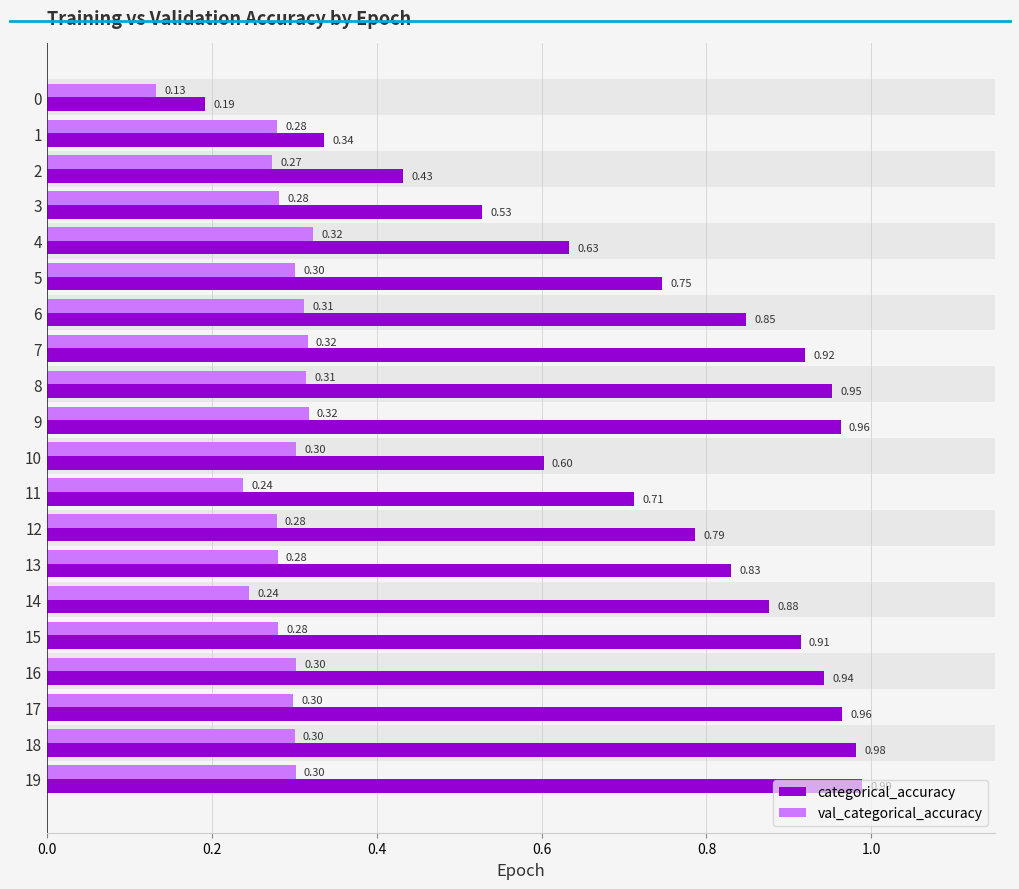

What is the difference between the second highest and second lowest values in the categorical_accuracy series?

0.6